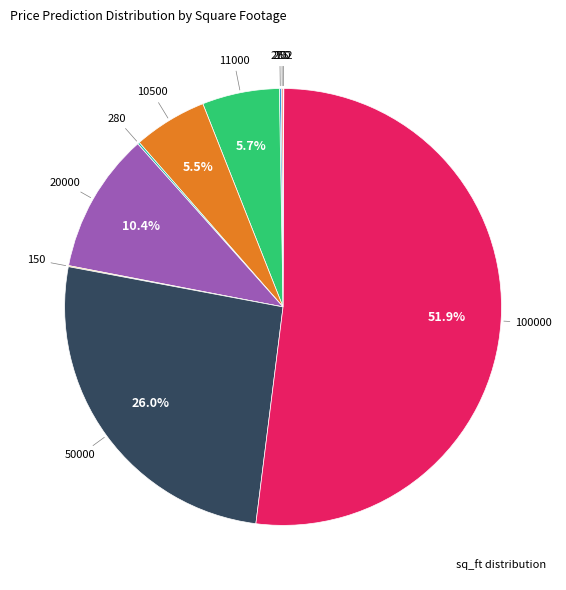

Which slice is the smallest?

102